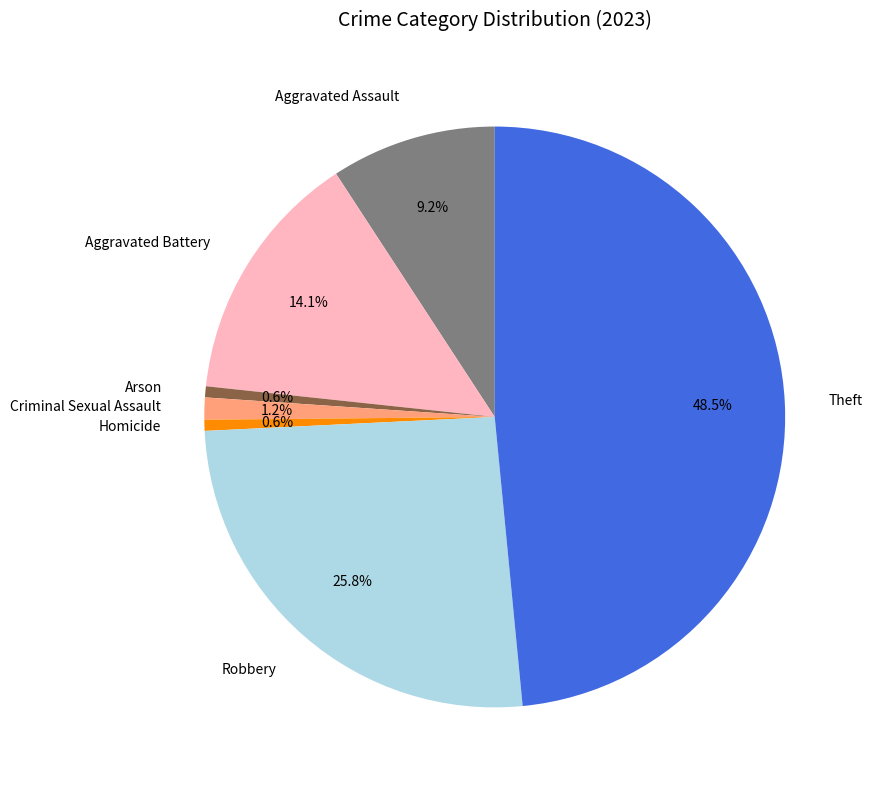

Which category has the biggest portion of the pie?

Theft